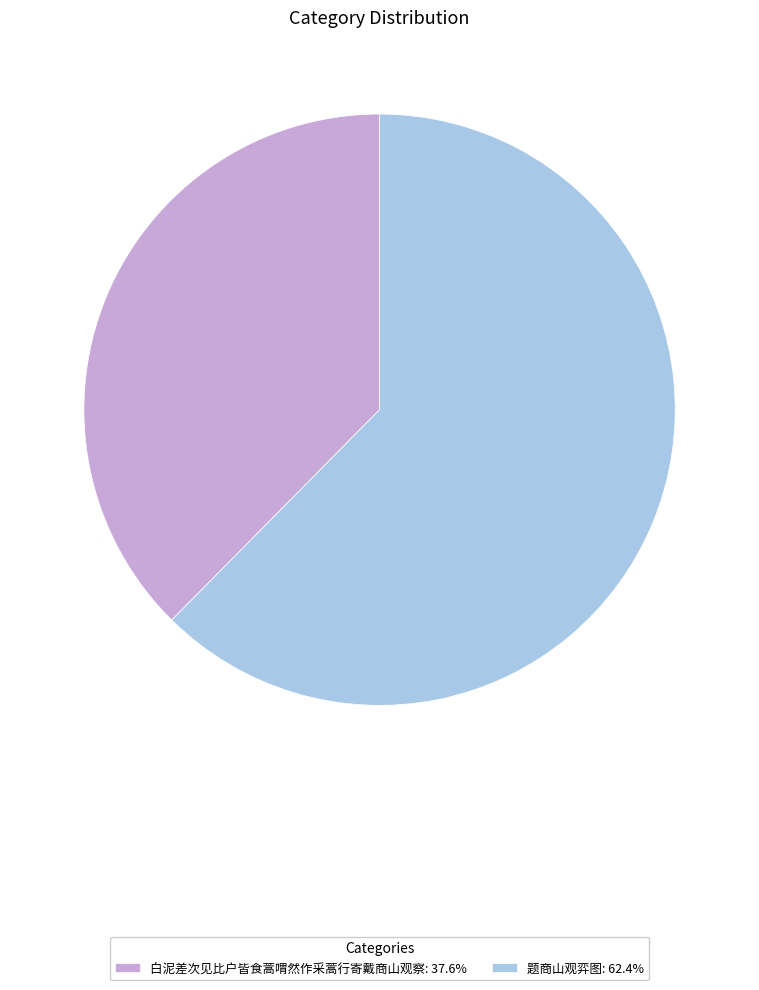

What is the ratio of the value at 白泥差次见比户皆食蒿喟然作采蒿行寄戴商山观察: 37.6% to the value at 题商山观弈图: 62.4%?

0.6